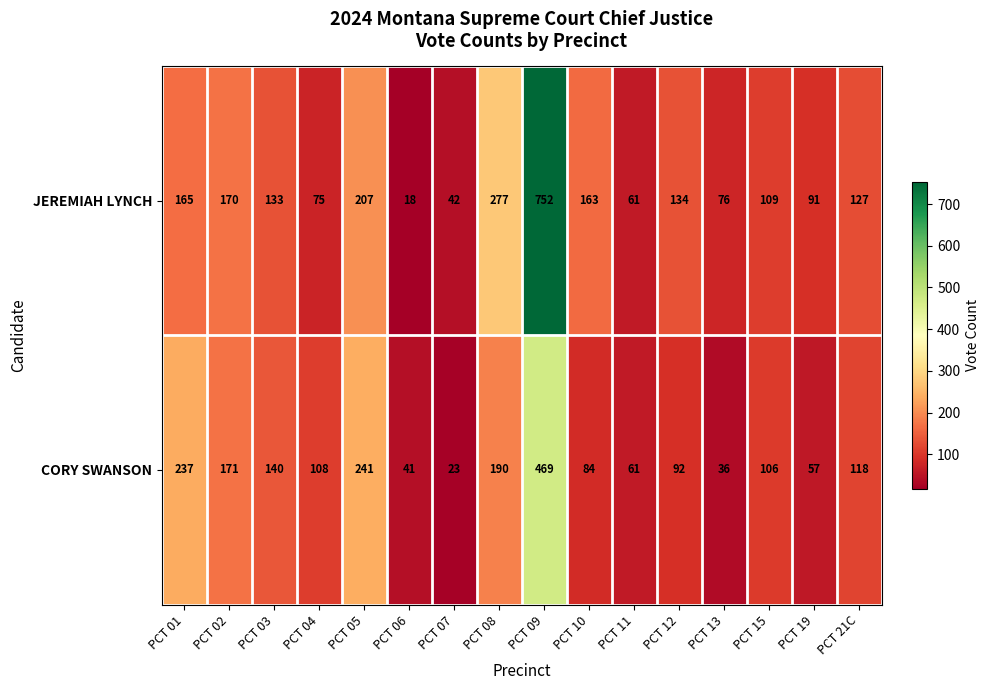

Is the value of JEREMIAH LYNCH at PCT 03 greater than the value of CORY SWANSON at PCT 15?

Yes